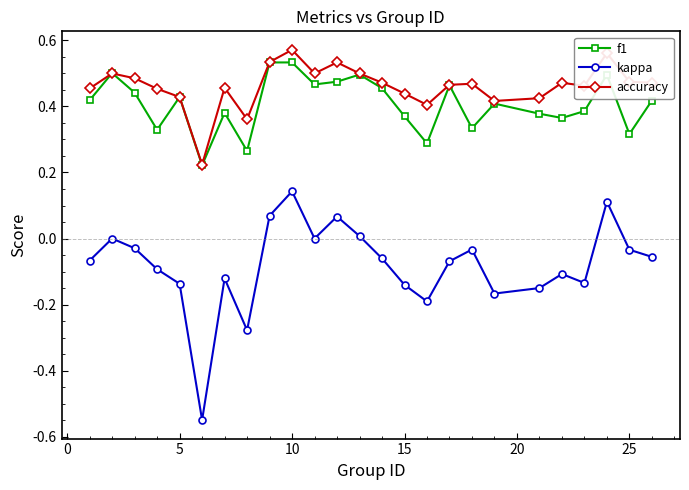

True or false: accuracy has more than 2 points higher than both neighbors.

True